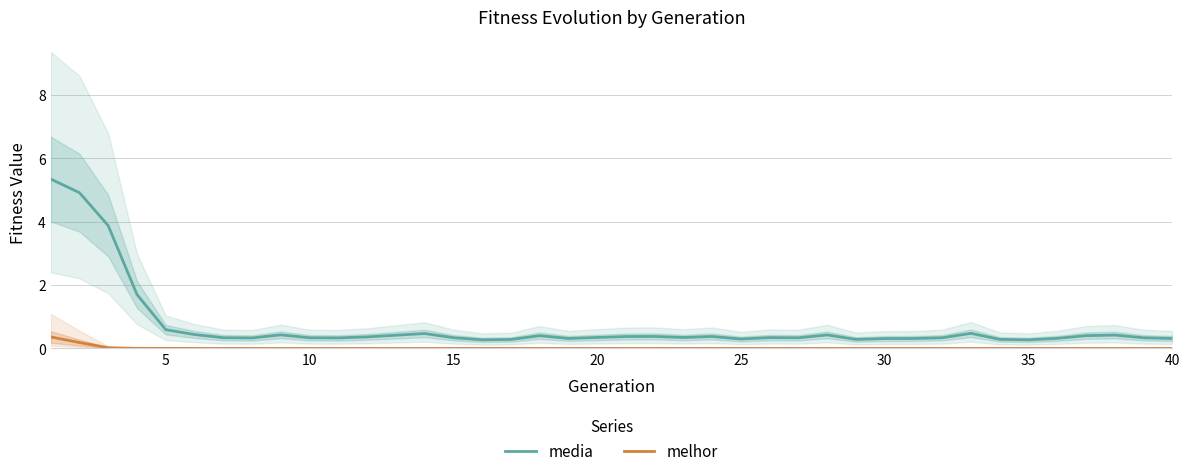

True or false: melhor and media cross at least once.

False